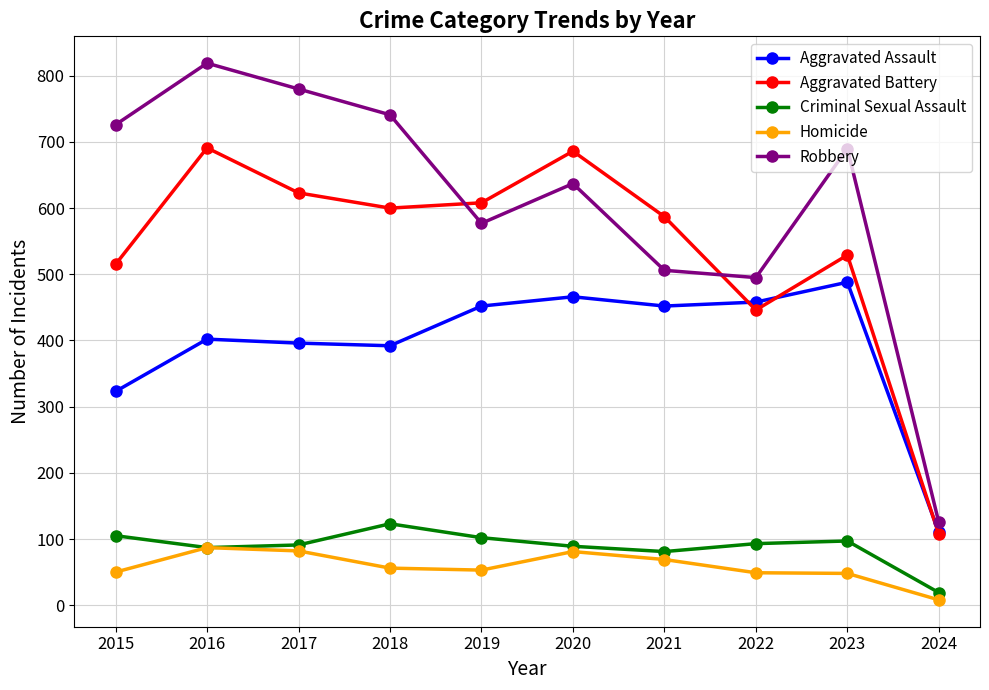

Where is Robbery nearest to the value 472?

2022